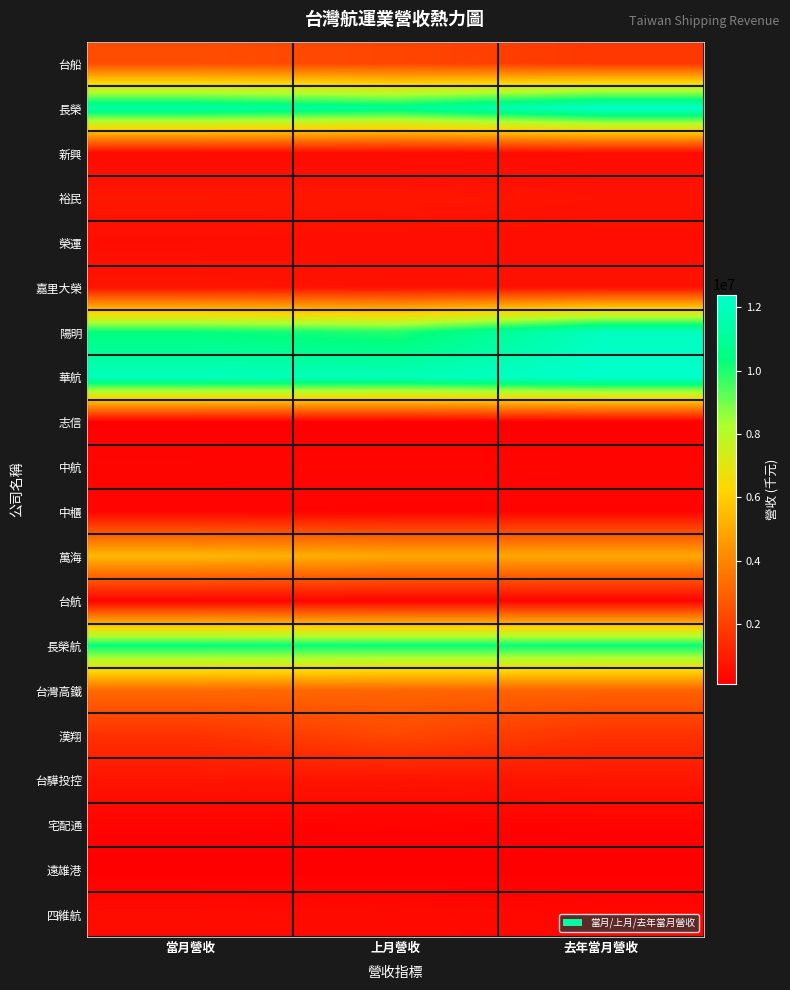

At how many categories does at least one series exceed 5252356?

3